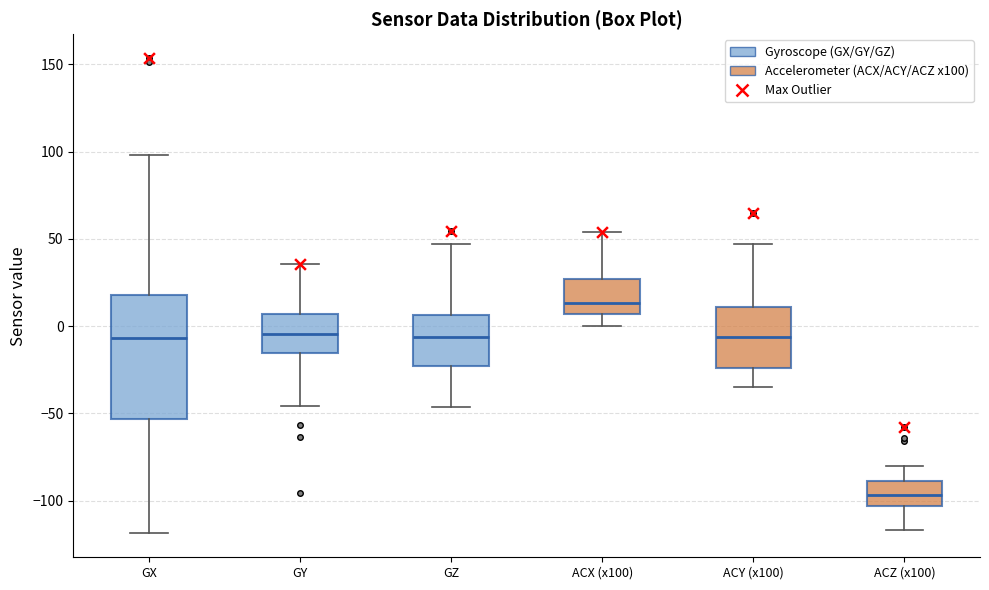

Which box's median line is the highest?

ACX (x100)